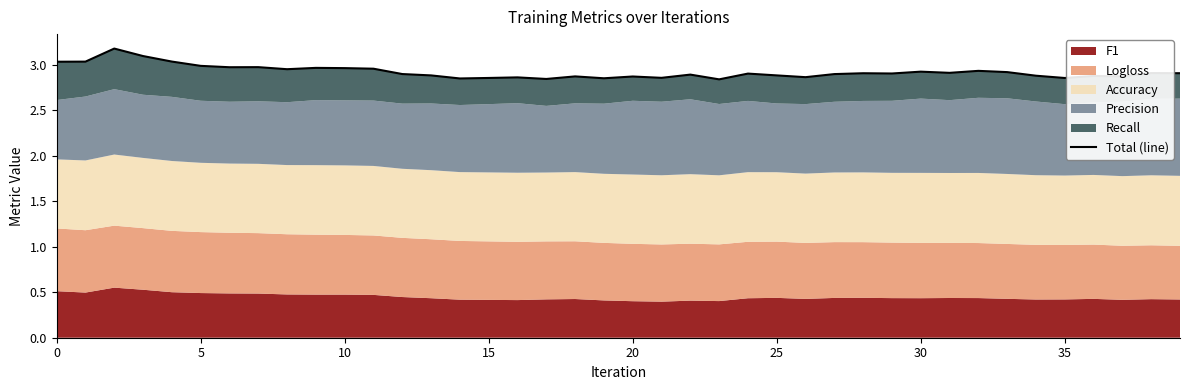

Is it true that the value at 27 is 5.0?

False